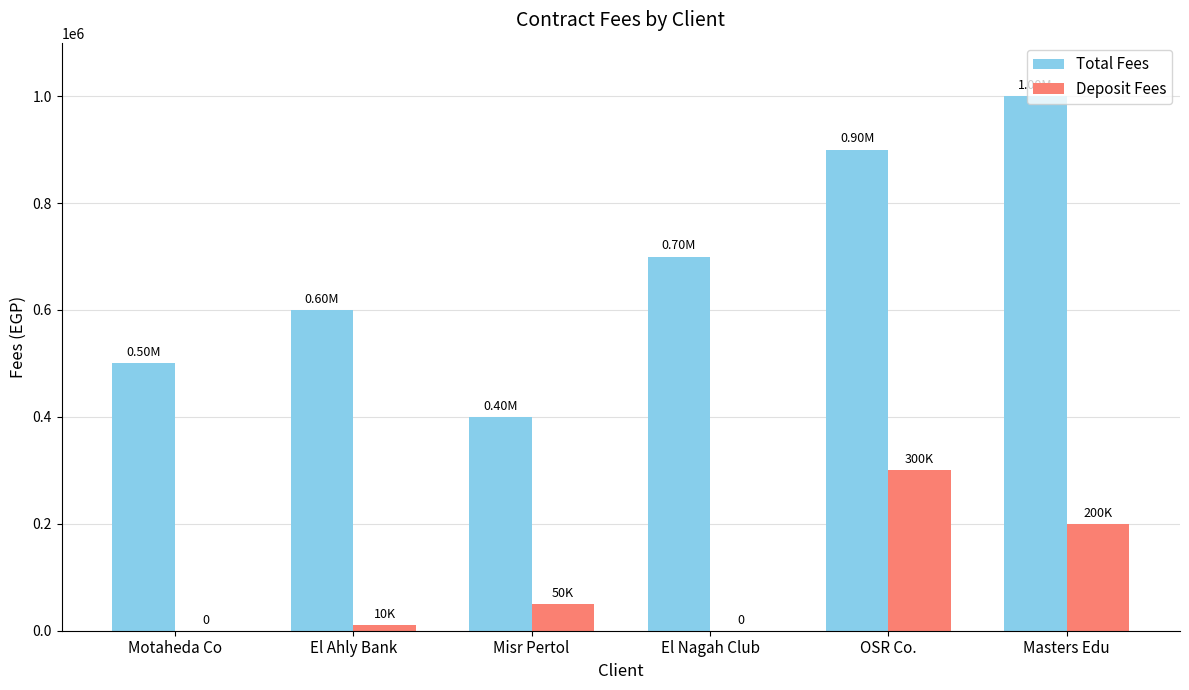

What is the total value across all series at OSR Co.?

1200000